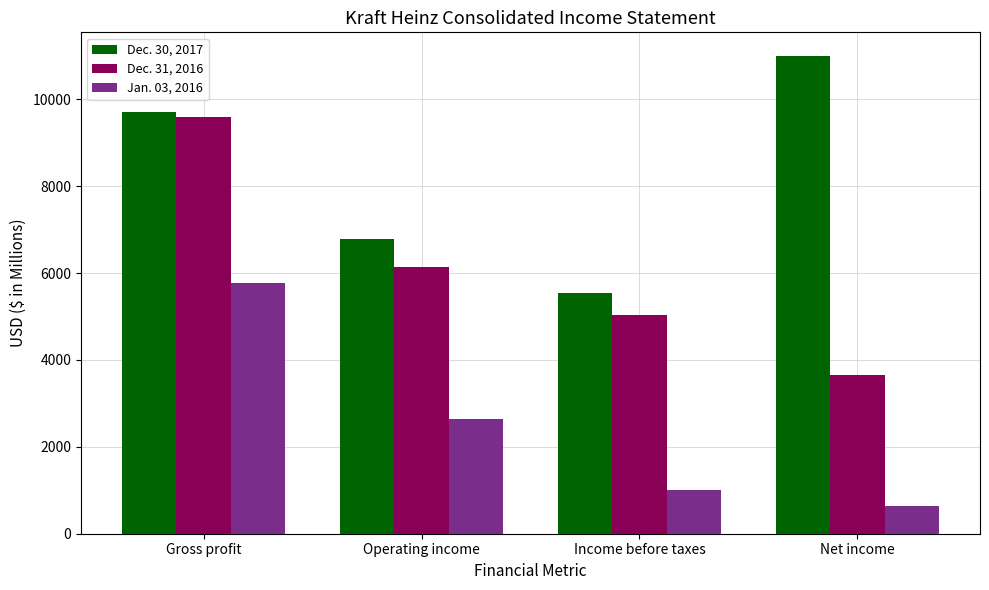

What is the spread (max minus min) of values at Operating income?

4134